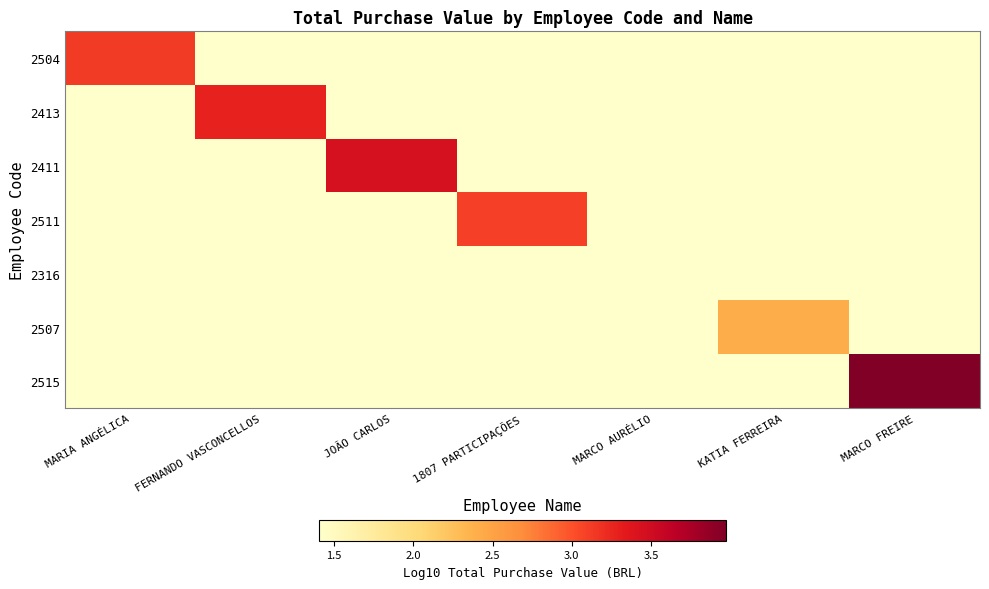

At how many categories does at least one series exceed 2?

6